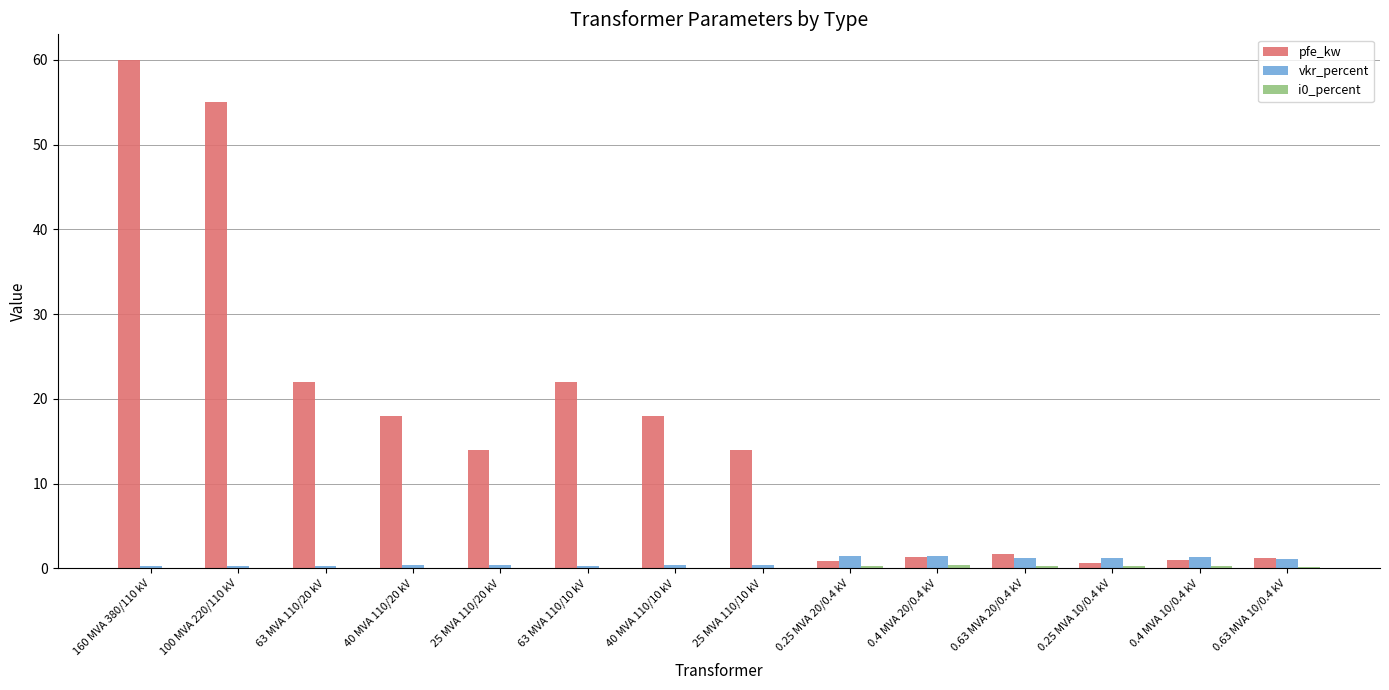

What is the total value across all series at 0.4 MVA 10/0.4 kV?

2.5